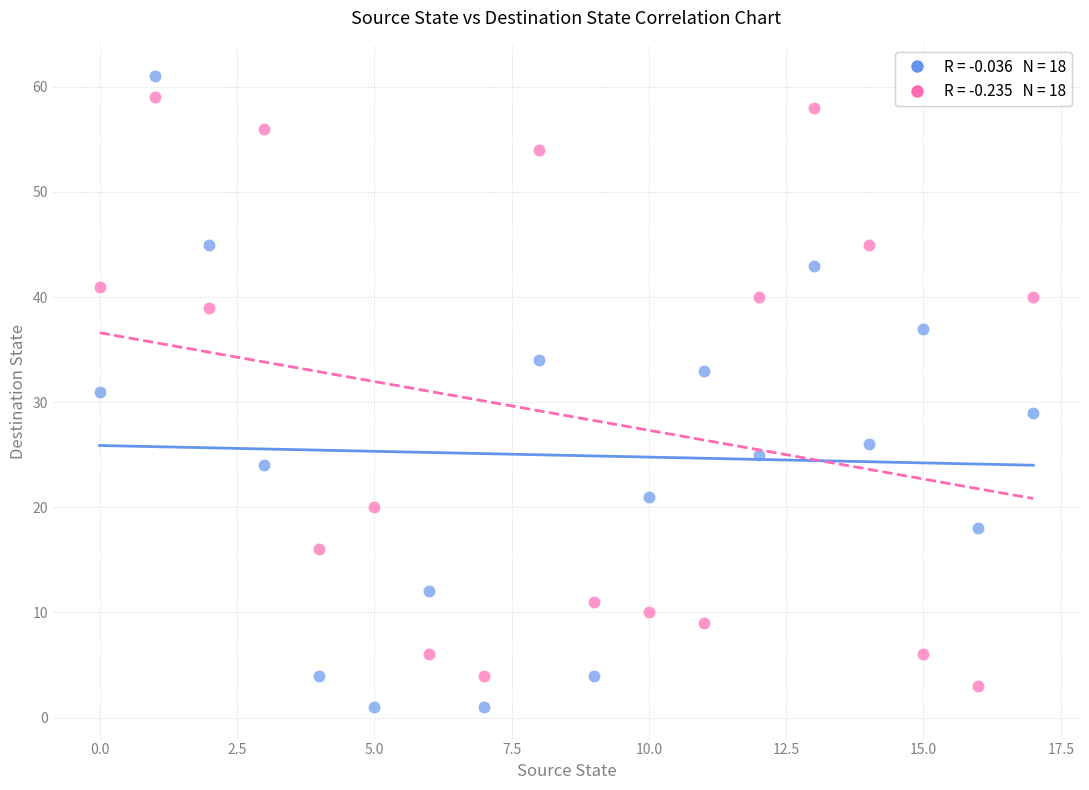

Across all data points, what is the range of Y values (max minus min)?

60